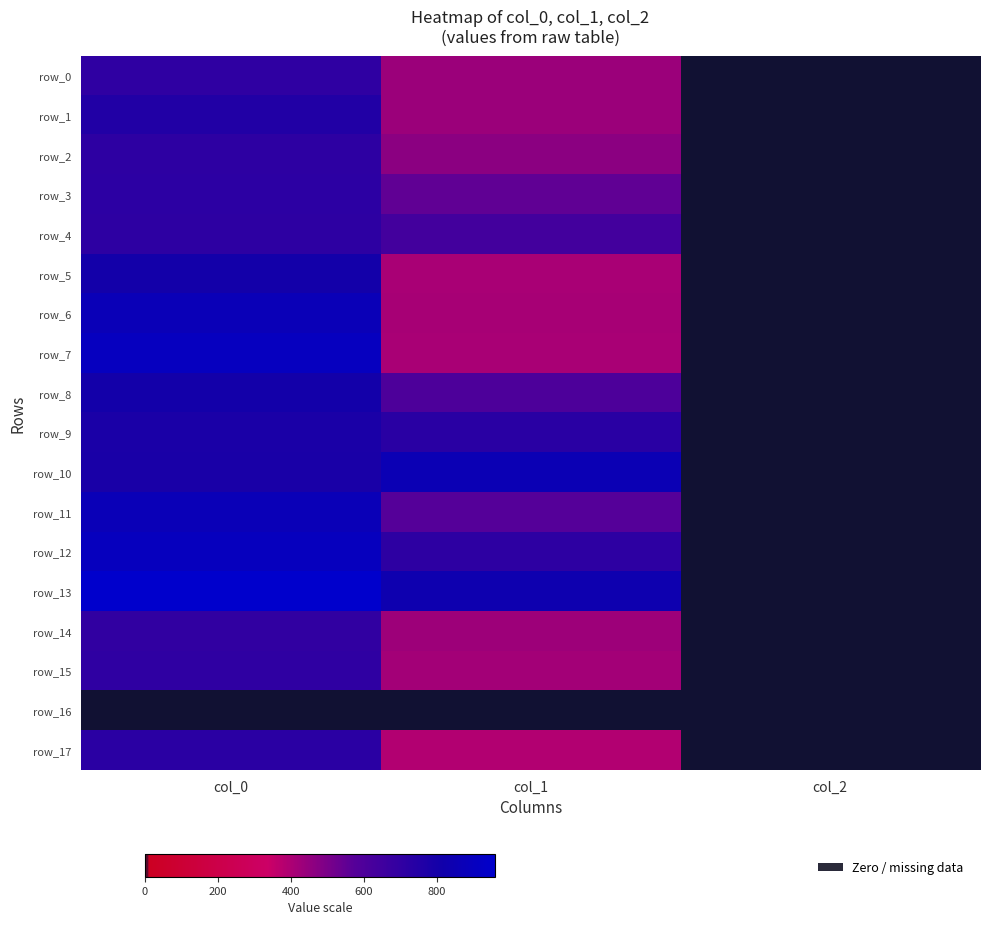

Reading left to right, transcribe all the data shown in this chart.

row_0: 706.7	432.0	2.0
row_1: 756.7	432.0	2.0
row_2: 713.3	465.8	2.0
row_3: 716.7	553.5	2.0
row_4: 713.3	634.5	2.0
row_5: 803.3	405.0	2.0
row_6: 873.3	411.8	2.0
row_7: 906.7	408.4	2.0
row_8: 803.3	600.8	2.0
row_9: 783.3	729.0	2.0
row_10: 786.7	860.6	2.0
row_11: 873.3	577.1	2.0
row_12: 903.3	715.5	2.0
row_13: 960.0	837.0	2.0
row_14: 700.0	428.6	2.0
row_15: 706.7	418.5	2.0
row_16: 0.0	0.0	0.0
row_17: 726.7	388.1	2.0